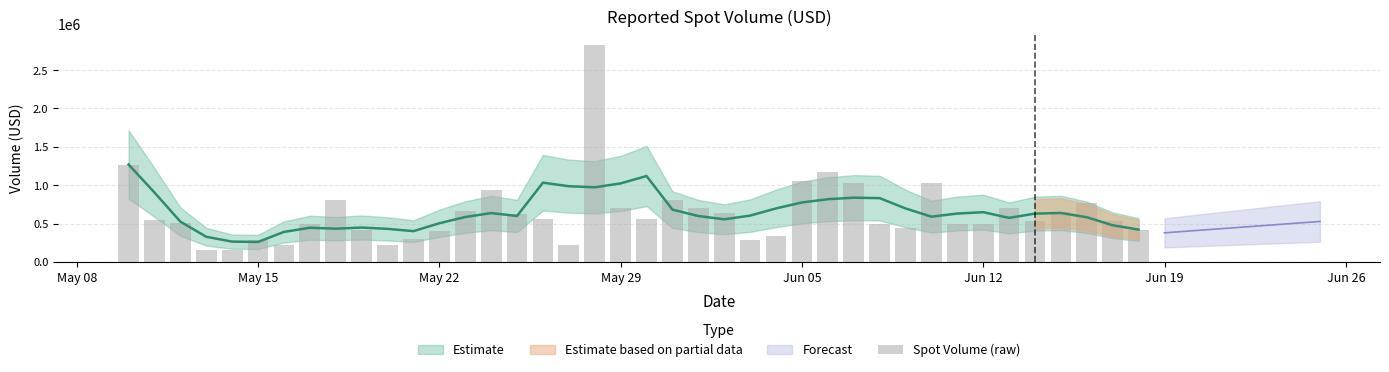

What is the sum of all values?

25493632.8